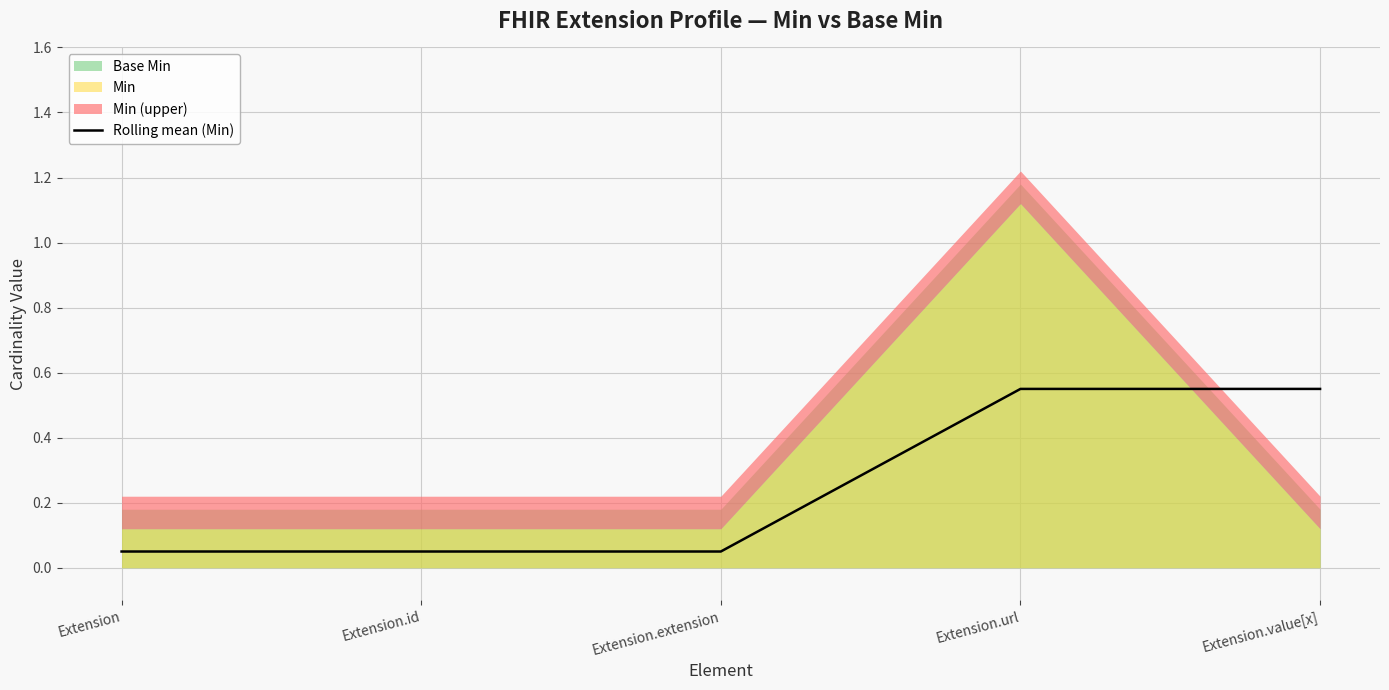

Reading left to right, what are all the values shown in this chart?

Extension=0.1	Extension.id=0.1	Extension.extension=0.1	Extension.url=0.6	Extension.value[x]=0.6